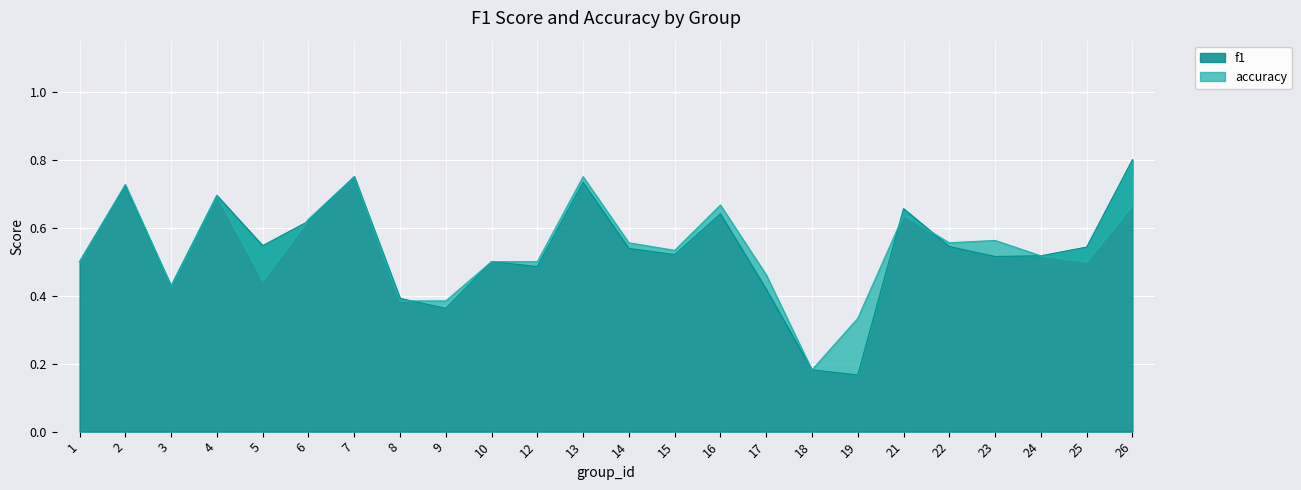

Where do f1 and accuracy first cross each other?

4 and 5